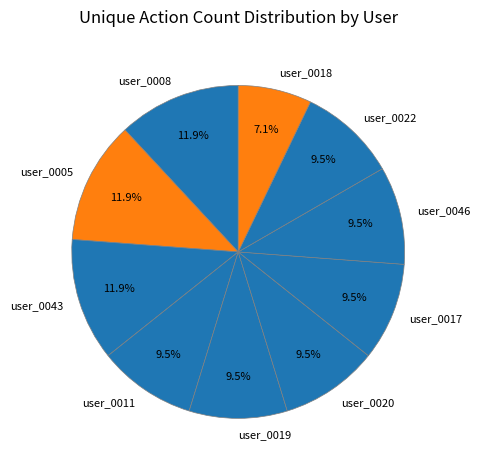

Which category has the smallest portion of the pie?

user_0018